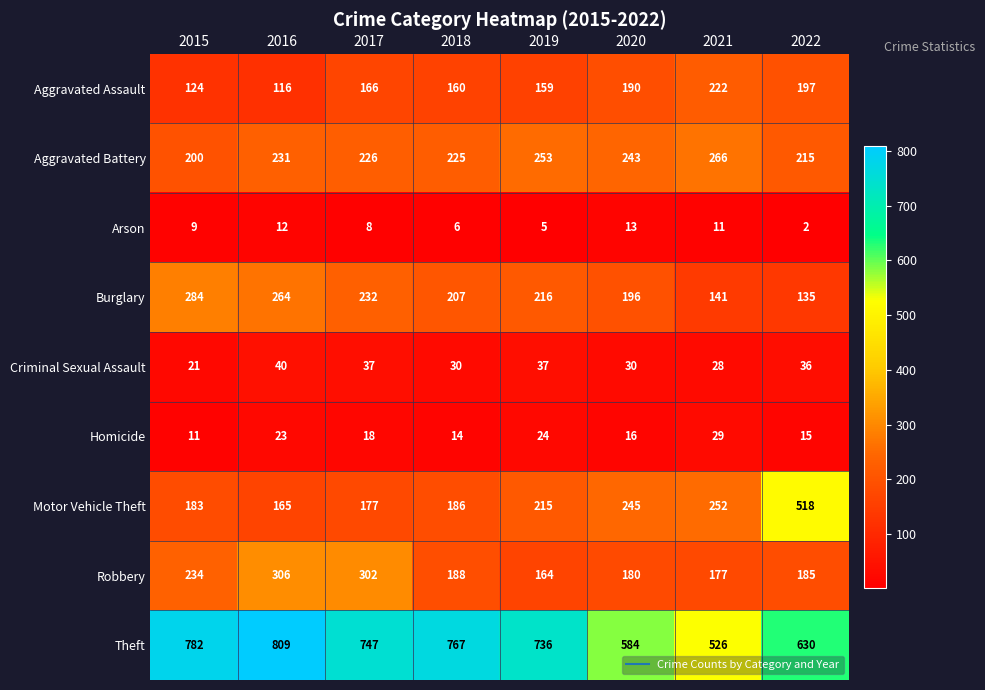

Which label corresponds to the largest value in the chart?

2016